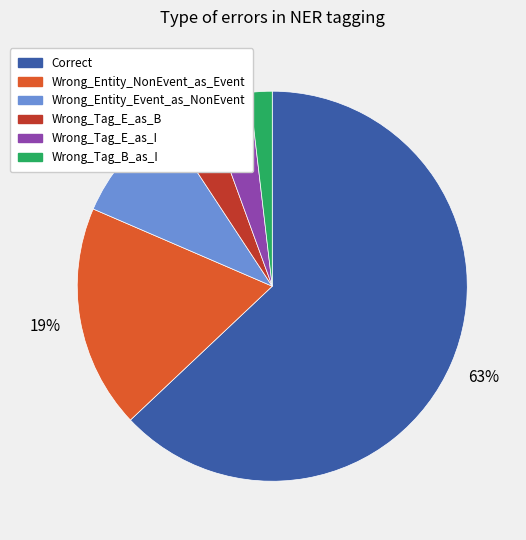

Which has a higher value, Wrong_Entity_NonEvent_as_Event or Wrong_Tag_E_as_B?

Wrong_Entity_NonEvent_as_Event